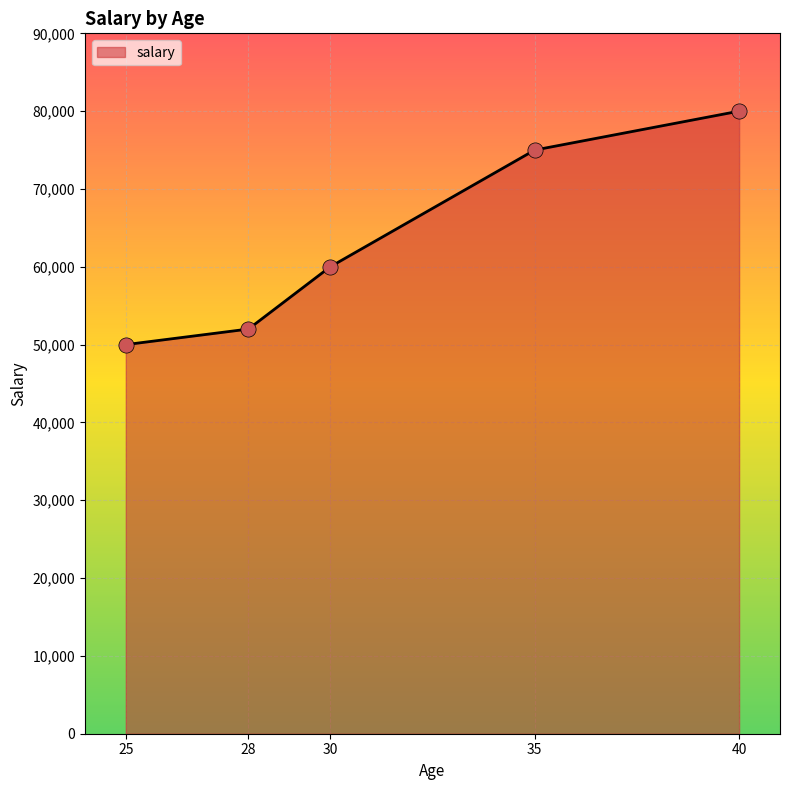

Which has a higher value, 25 or 30?

30